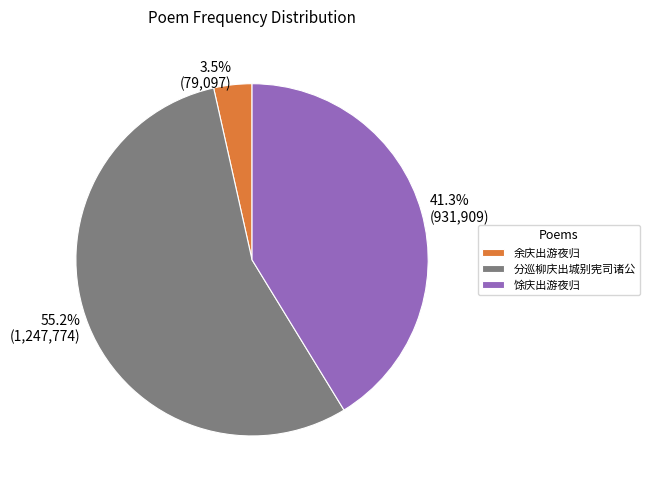

The 馀庆出游夜归 slice represents 41% of the pie. True or false?

True